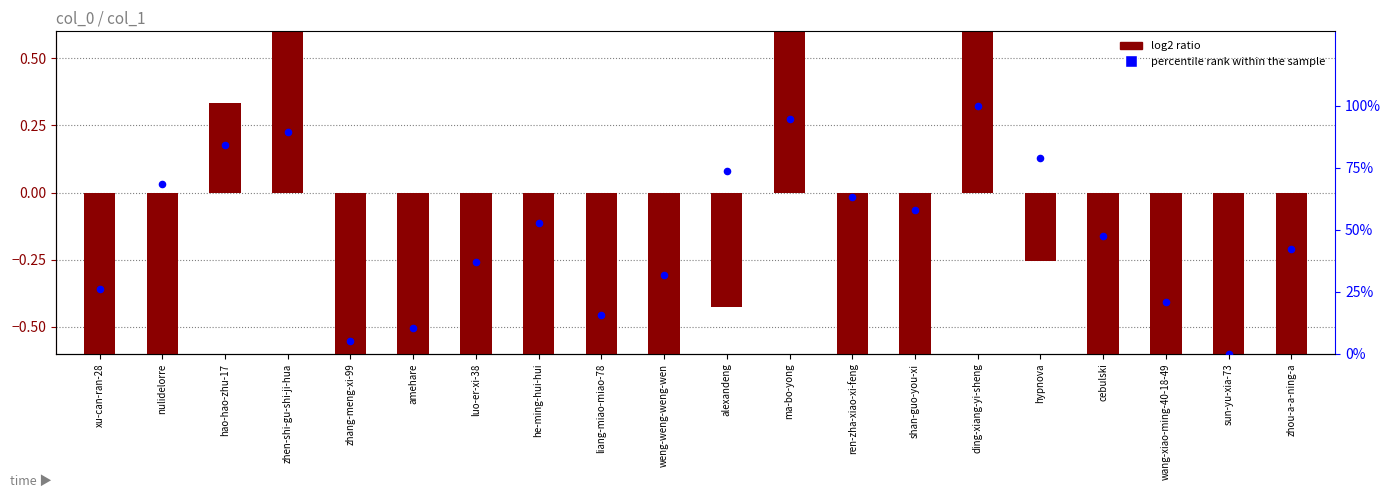

At how many categories does at least one series exceed -5?

20